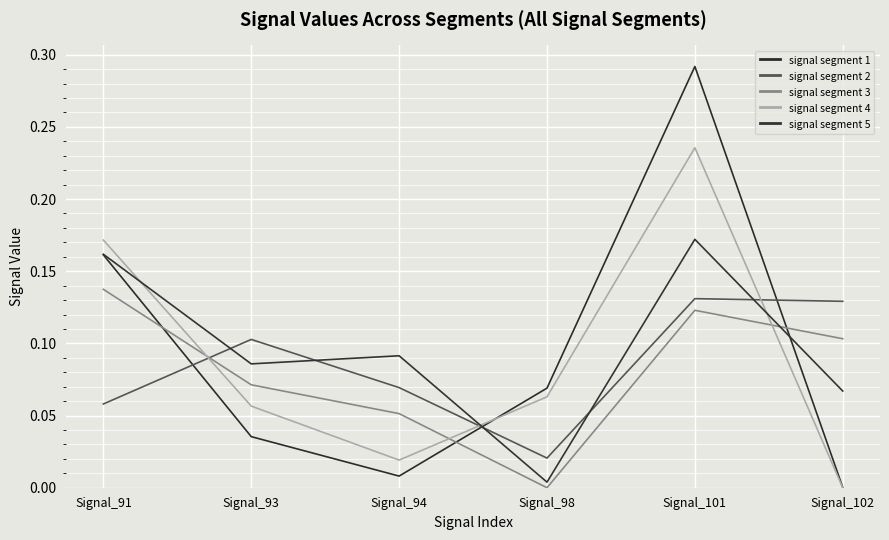

Which series has the largest range (max minus min)?

signal segment 1